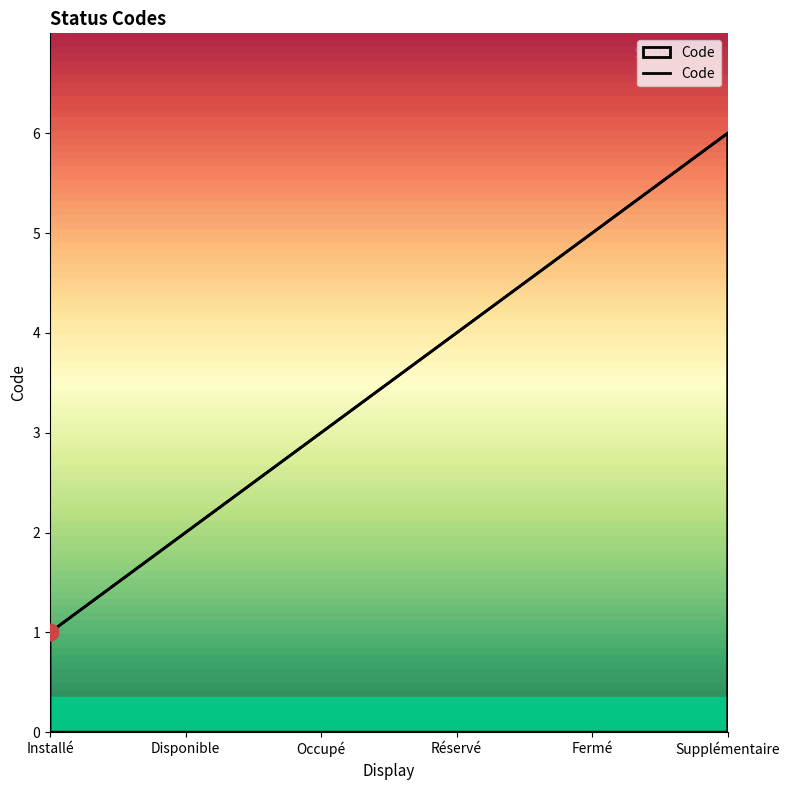

What is the sum of the values at Fermé and Réservé?

9